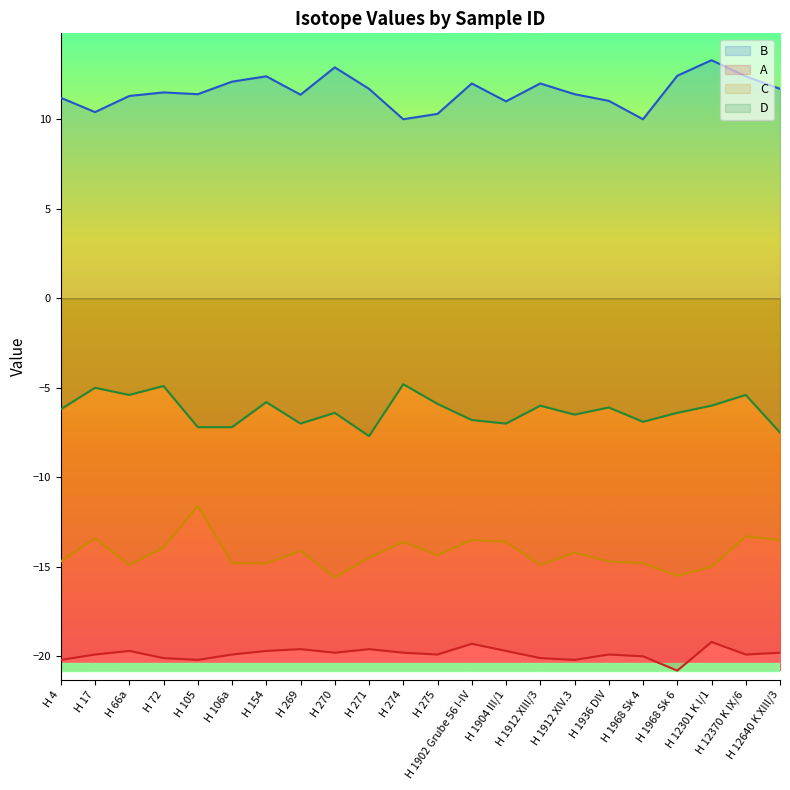

The B series shows 11.7 at H 271. True or false?

True